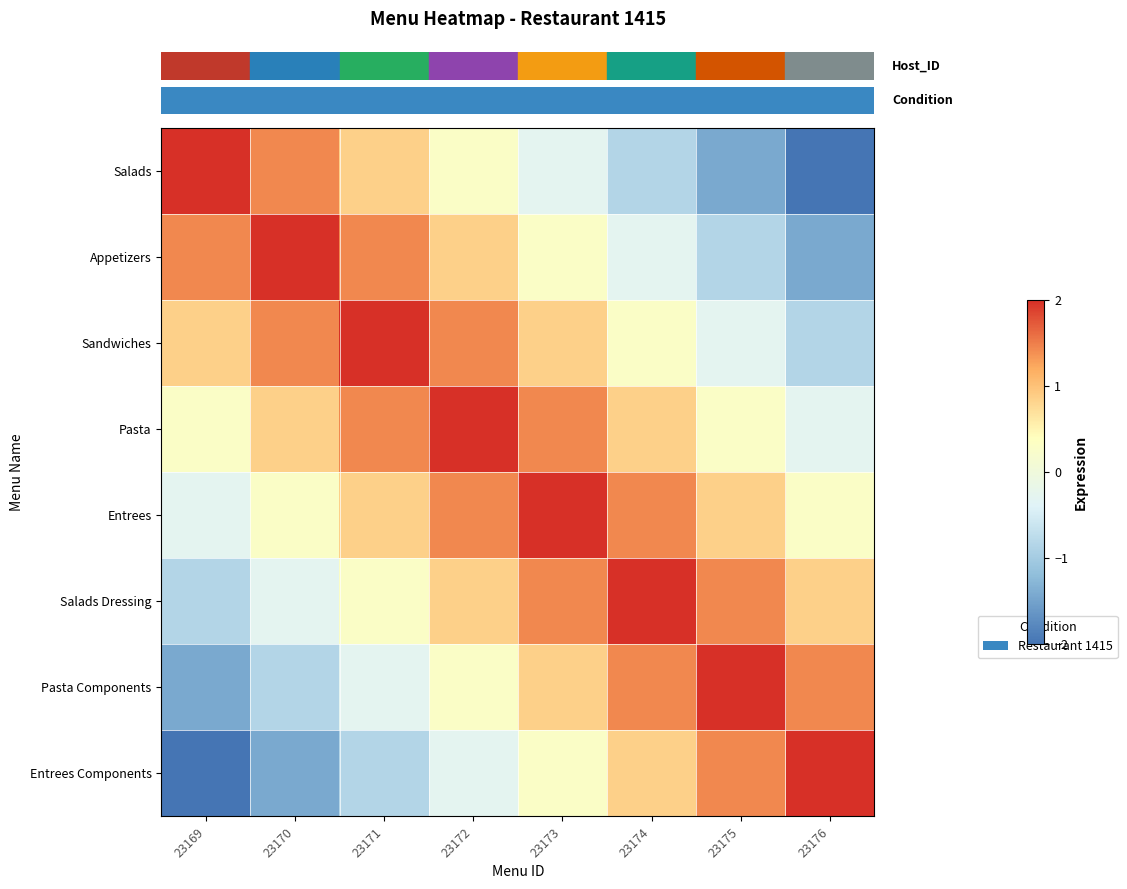

Reading left to right, transcribe all the data shown in this chart.

row_0: 23169=2.0	23170=1.4	23171=0.9	23172=0.3	23173=-0.3	23174=-0.9	23175=-1.4	23176=-2.0
row_1: 23169=1.4	23170=2.0	23171=1.4	23172=0.9	23173=0.3	23174=-0.3	23175=-0.9	23176=-1.4
row_2: 23169=0.9	23170=1.4	23171=2.0	23172=1.4	23173=0.9	23174=0.3	23175=-0.3	23176=-0.9
row_3: 23169=0.3	23170=0.9	23171=1.4	23172=2.0	23173=1.4	23174=0.9	23175=0.3	23176=-0.3
row_4: 23169=-0.3	23170=0.3	23171=0.9	23172=1.4	23173=2.0	23174=1.4	23175=0.9	23176=0.3
row_5: 23169=-0.9	23170=-0.3	23171=0.3	23172=0.9	23173=1.4	23174=2.0	23175=1.4	23176=0.9
row_6: 23169=-1.4	23170=-0.9	23171=-0.3	23172=0.3	23173=0.9	23174=1.4	23175=2.0	23176=1.4
row_7: 23169=-2.0	23170=-1.4	23171=-0.9	23172=-0.3	23173=0.3	23174=0.9	23175=1.4	23176=2.0